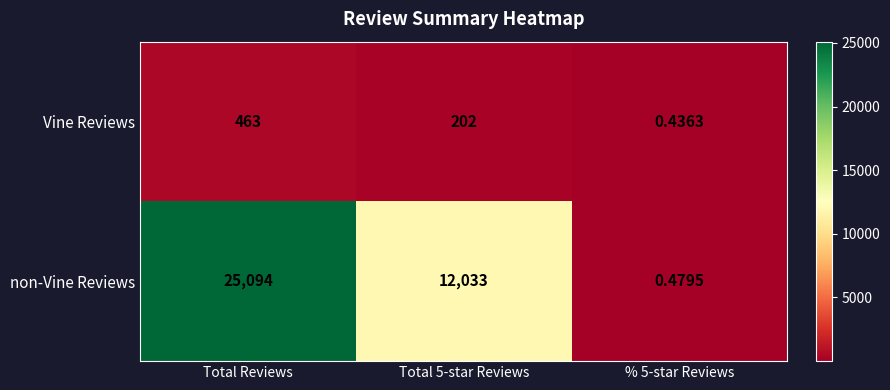

Which label corresponds to the largest value in the chart?

Total Reviews